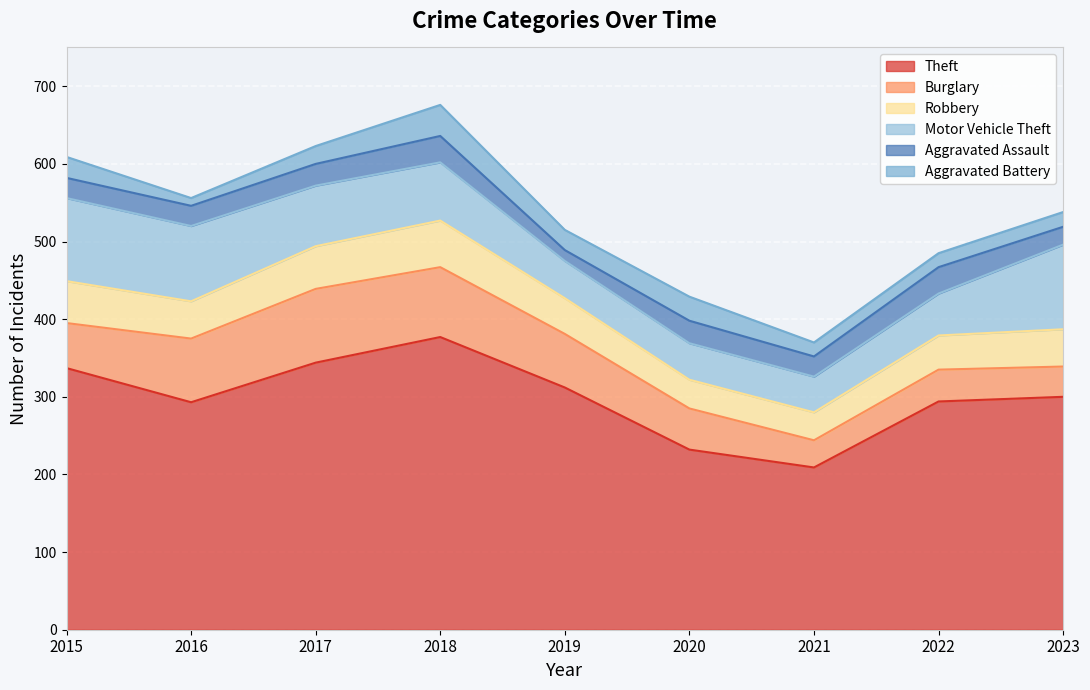

What is the average value of the Motor Vehicle Theft series?

73